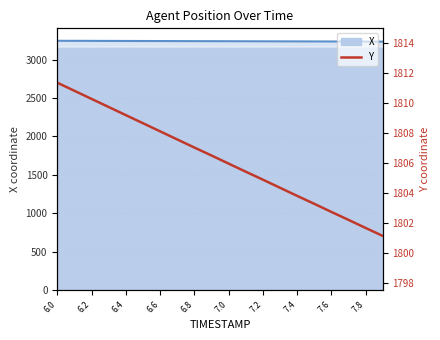

What is the maximum value for X?

3245.8